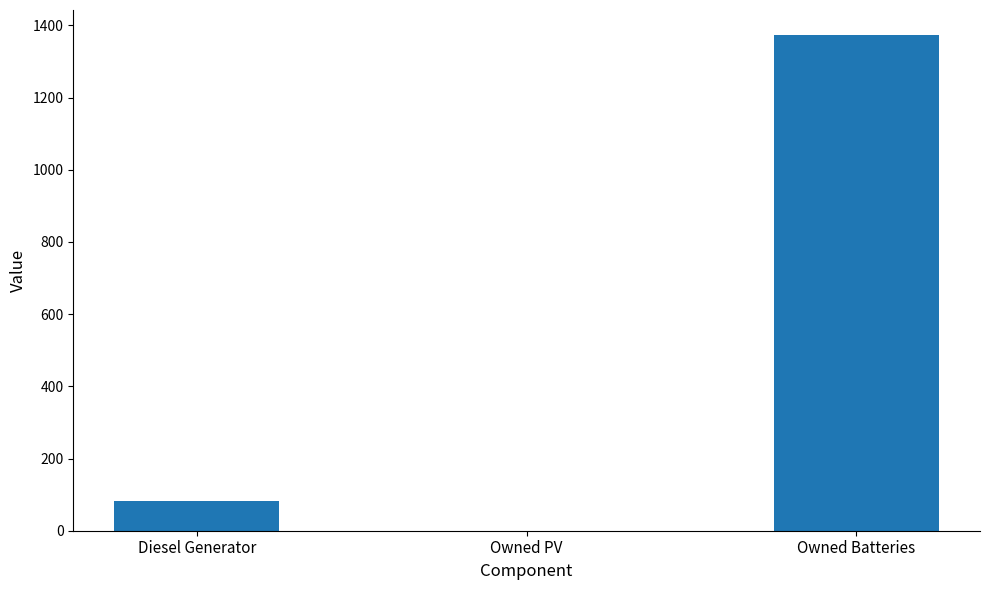

How many positive values are there?

2